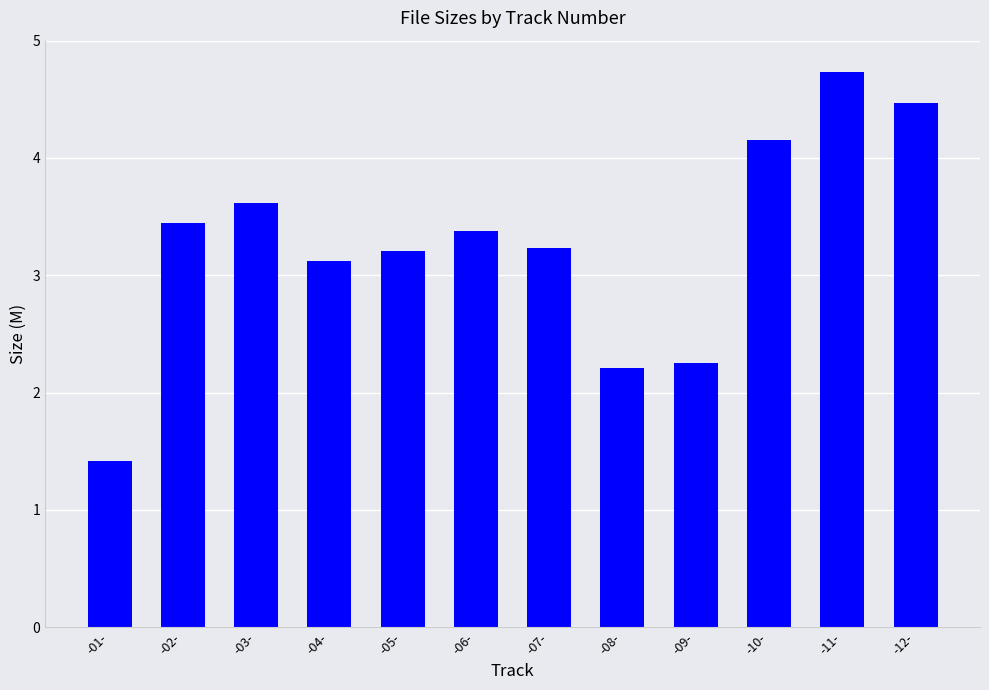

What is the ratio of the value at -05- to the value at -02-?

0.9